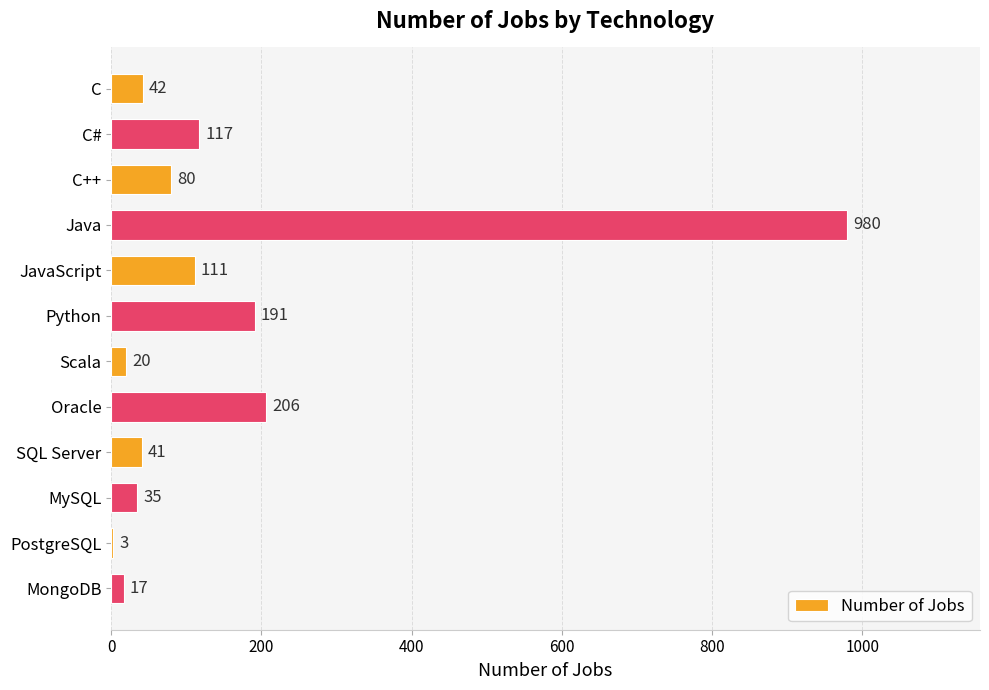

The value at C++ is 34. True or false?

False